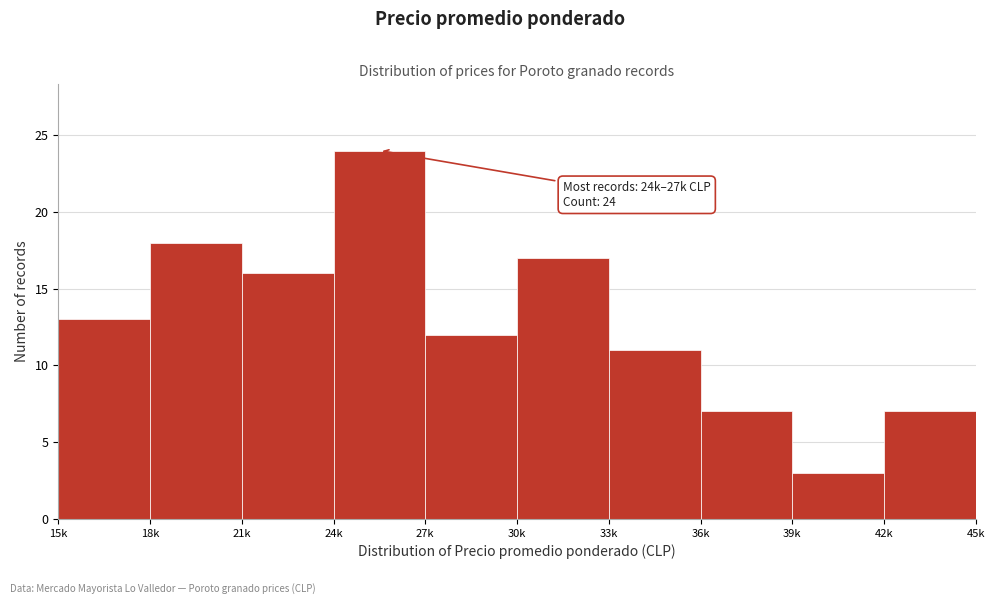

Reading right to left, extract all data points from this chart.

42k=7	39k=3	36k=7	33k=11	30k=17	27k=12	24k=24	21k=16	18k=18	15k=13